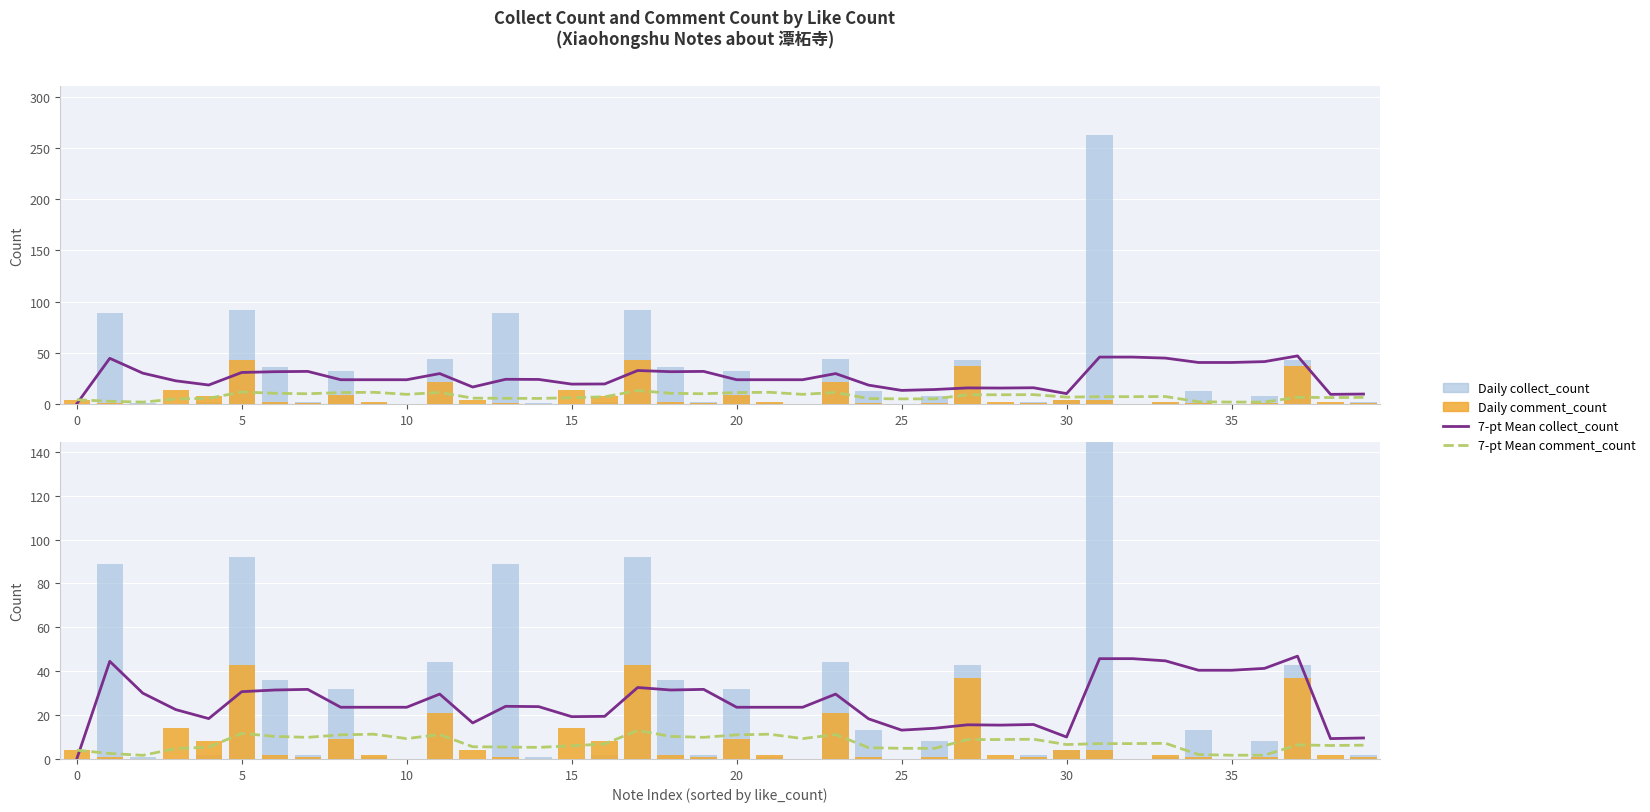

Does the chart contain any negative values?

No